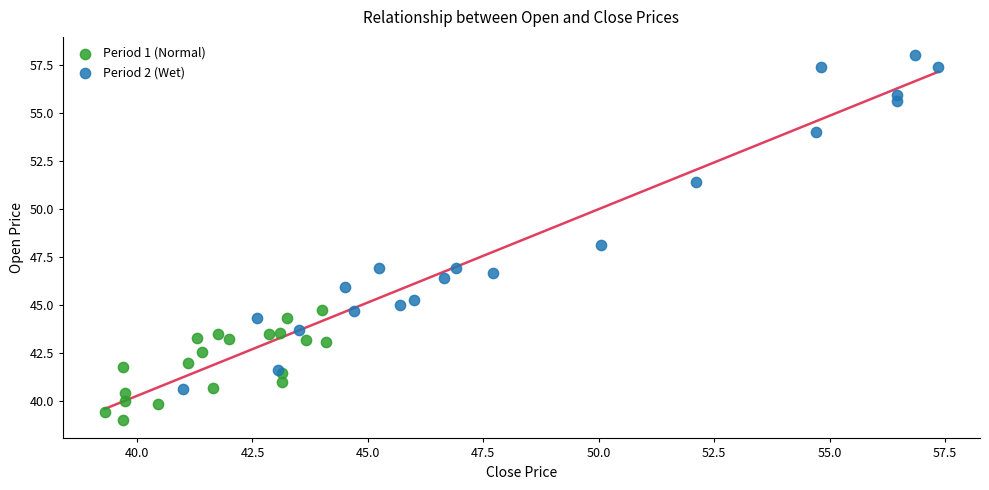

Which series has the largest Y range (max minus min)?

Period 2 (Wet)